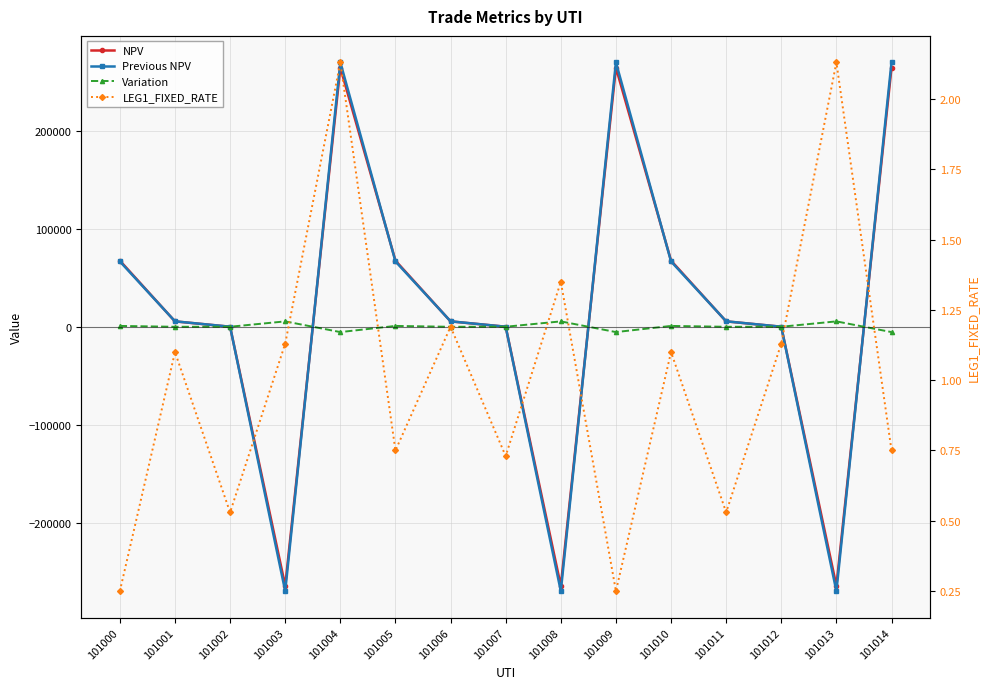

What is the difference between the NPV values at 101001 and 101013?

269877.0